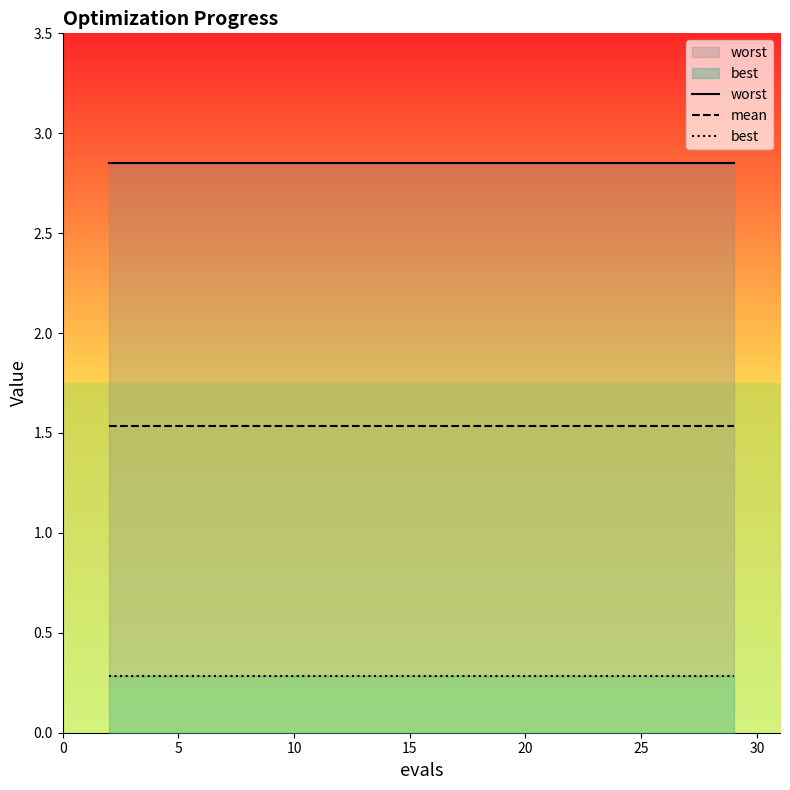

The worst series shows 1.8 at 9. True or false?

False